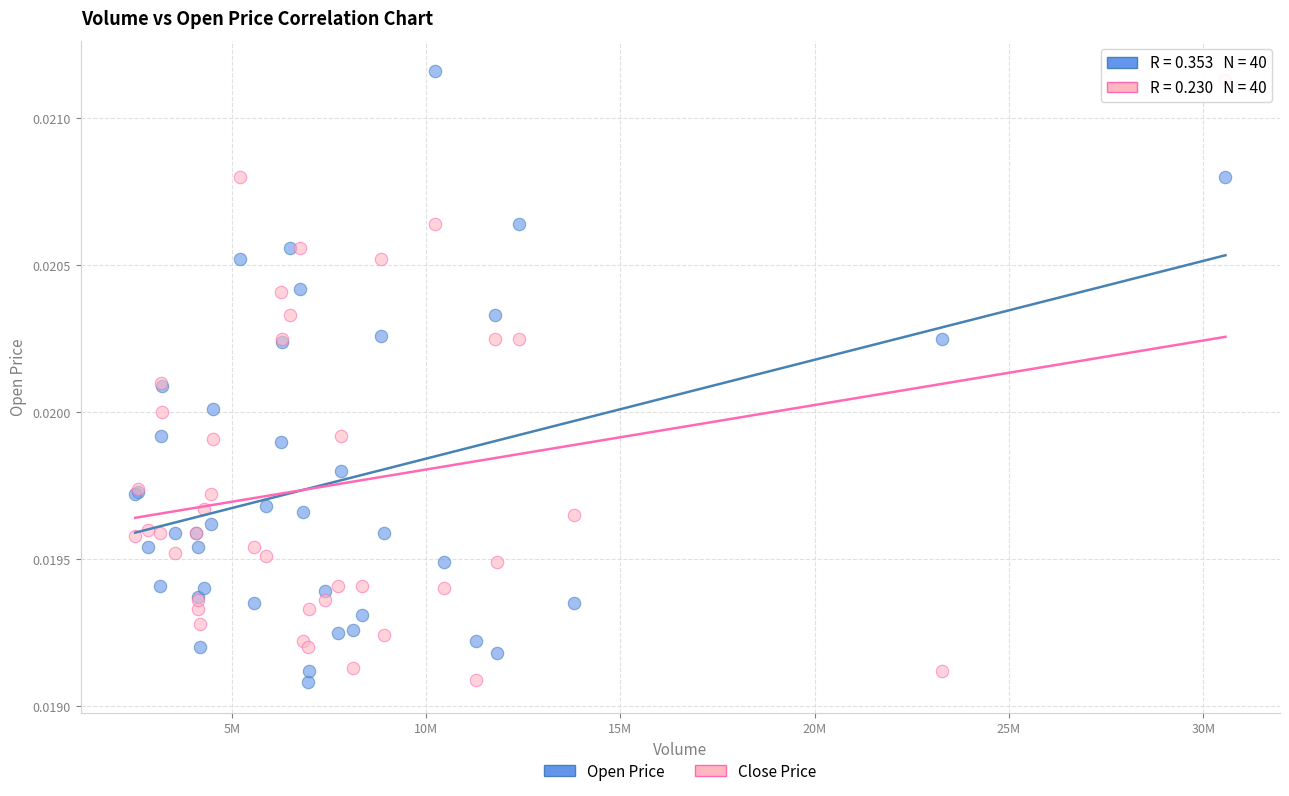

Which series has the largest Y range (max minus min)?

Open Price